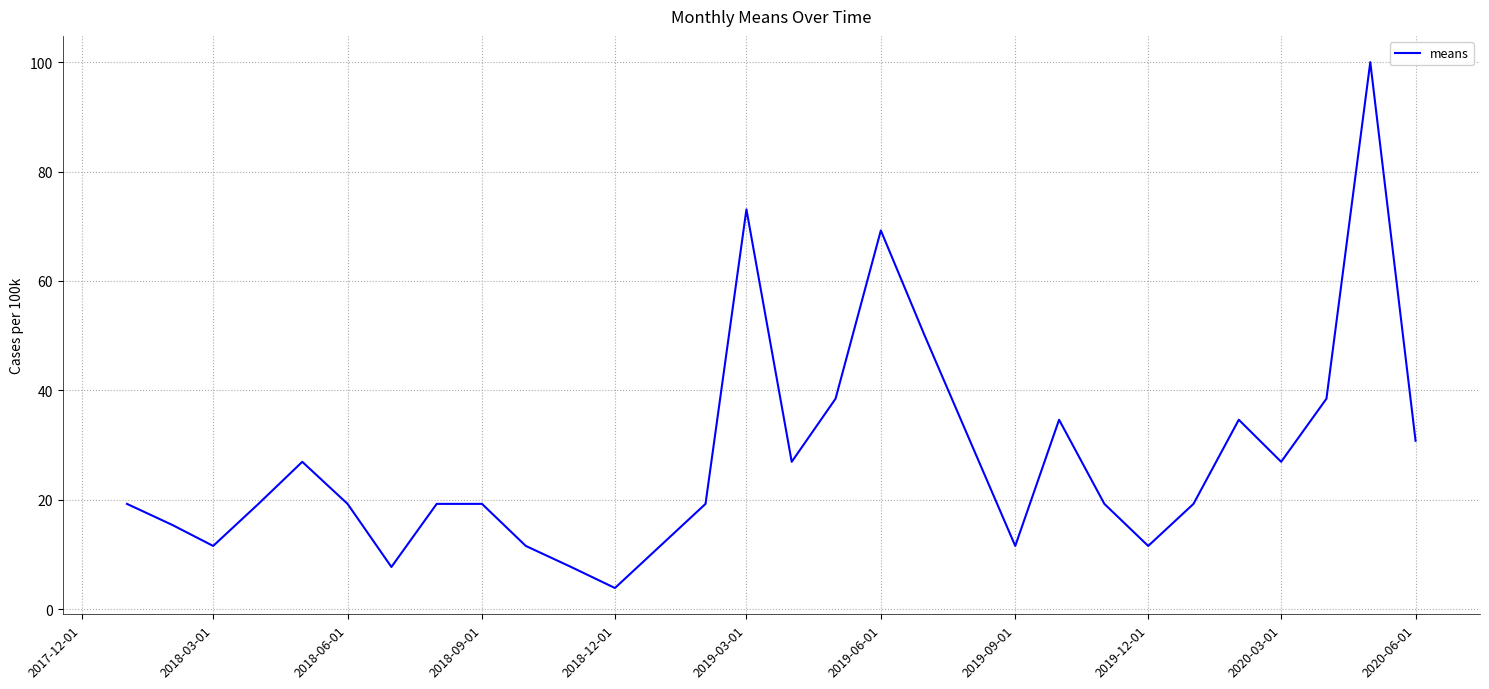

What is the smallest value displayed?

3.8